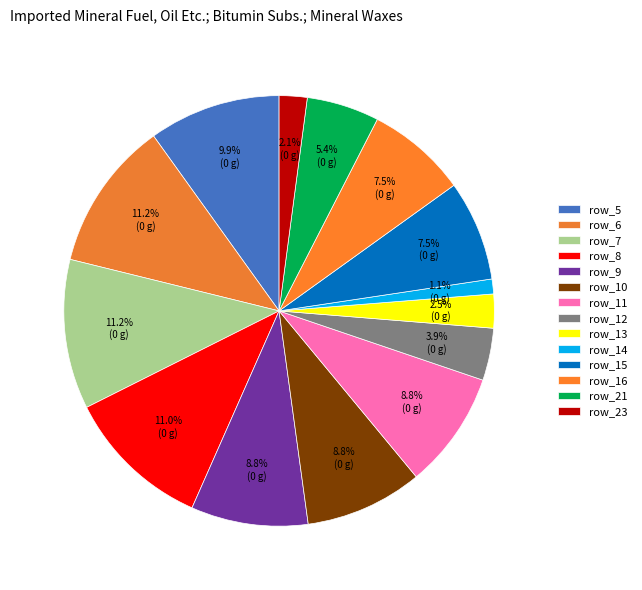

Which category has the smallest portion of the pie?

row_14